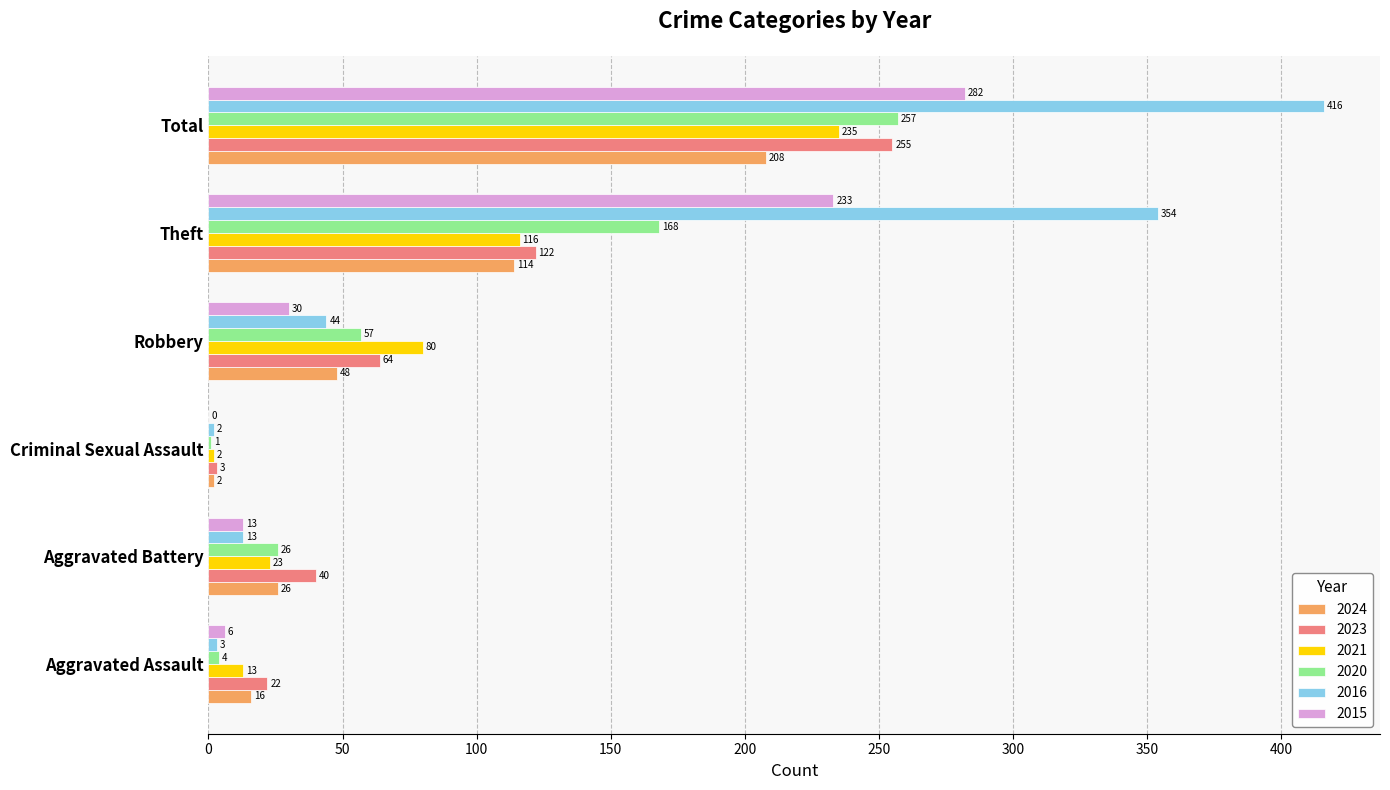

What is the sum of all 2024 values?

414